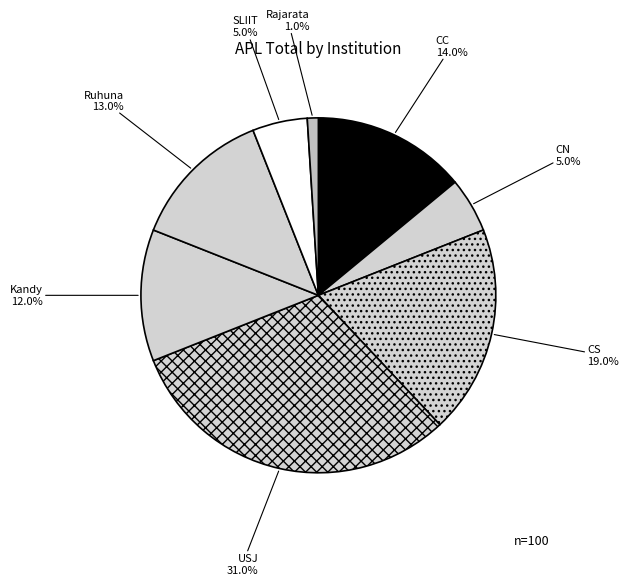

Between CC and Kandy, which is larger?

CC